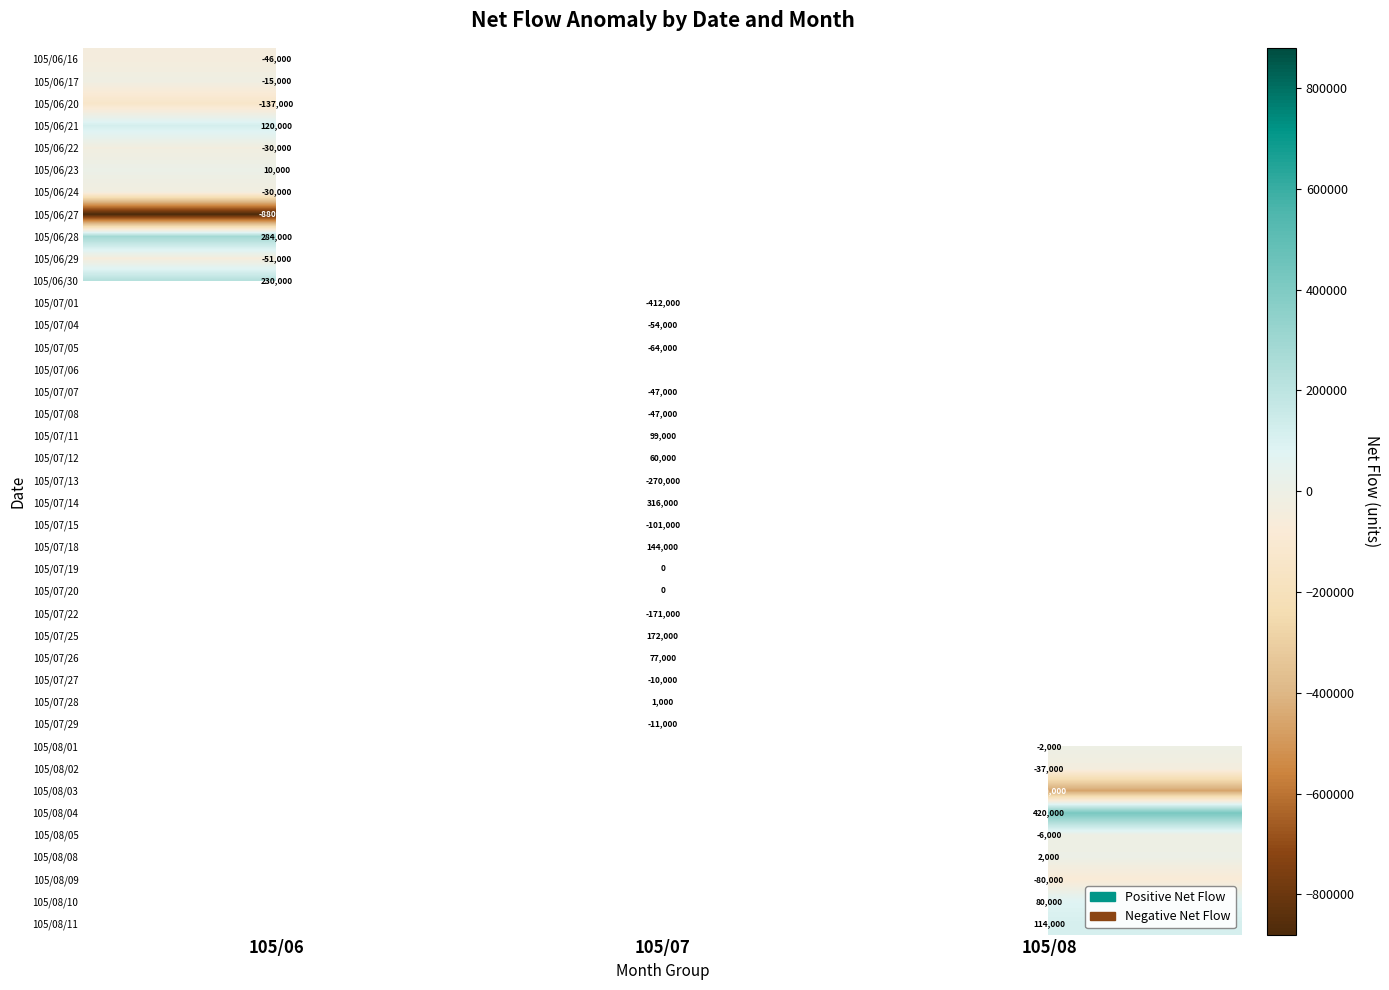

The 105/07/18 series shows 144000 at 105/07. True or false?

True